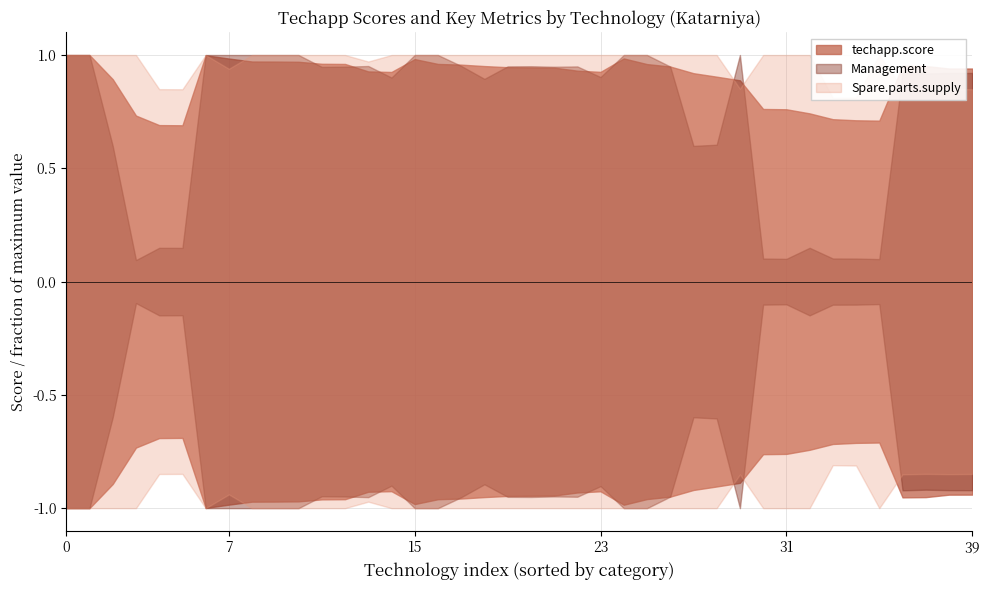

What are all the series names shown in the legend?

techapp.score, Management, Spare.parts.supply